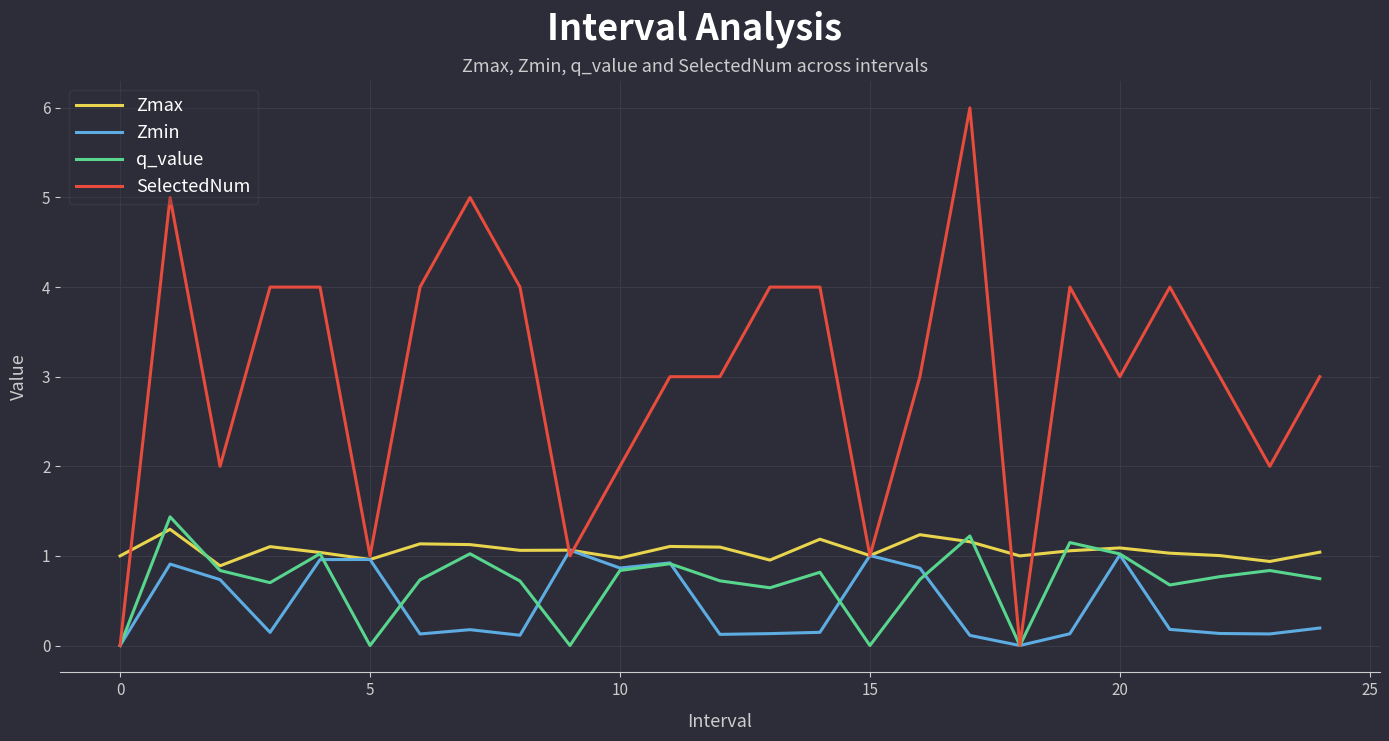

What is the maximum value for Zmax?

1.3